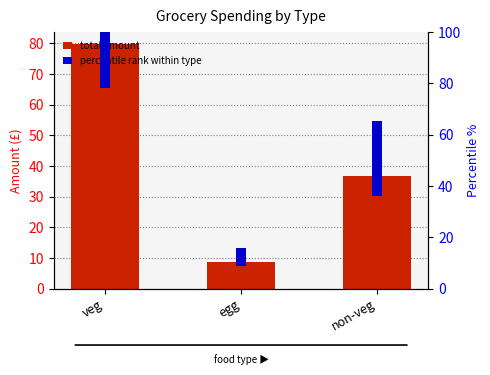

Which series has the largest total across all categories?

total amount